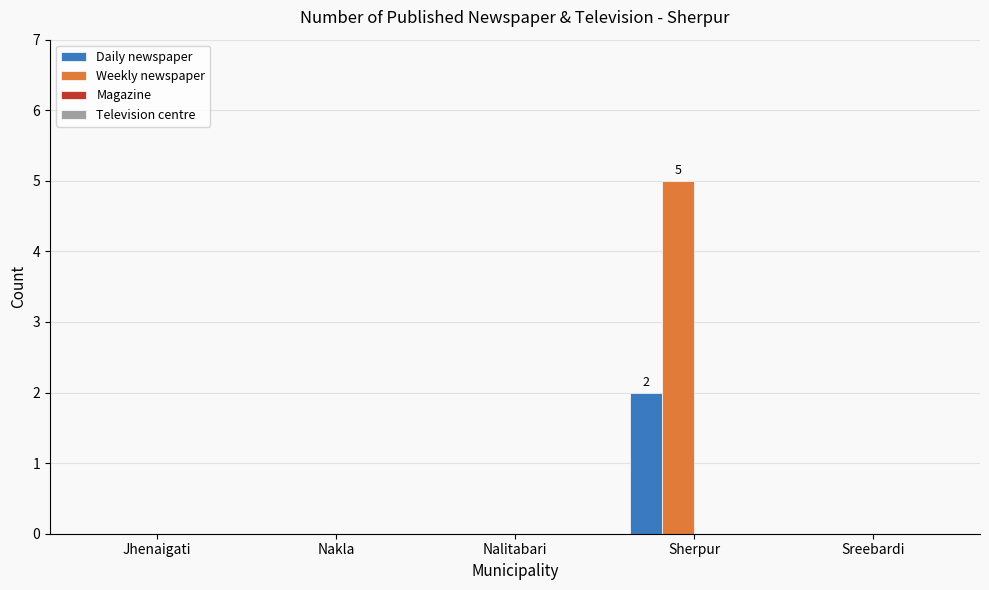

At which category is the sum across all series the highest?

Sherpur